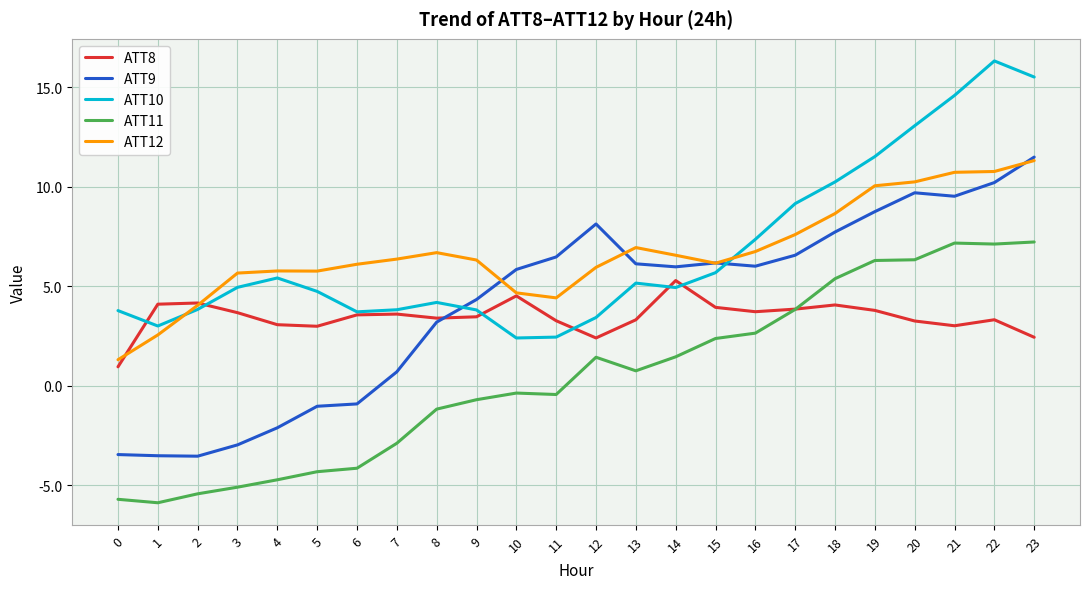

What is the maximum value shown in the chart?

16.3